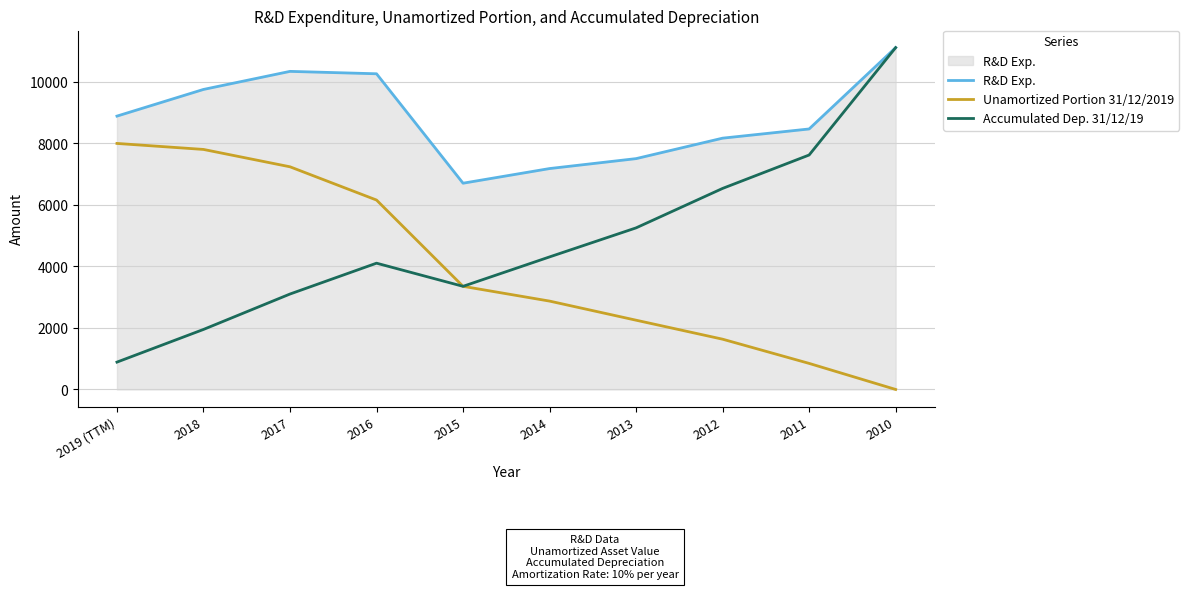

True or false: R&D Exp. and Unamortized Portion 31/12/2019 intersect in this chart.

False